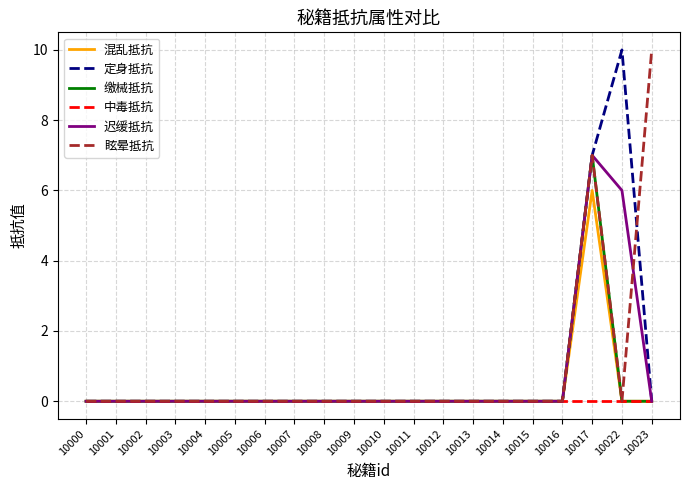

At which label is 定身抵抗 closest to 5?

10017